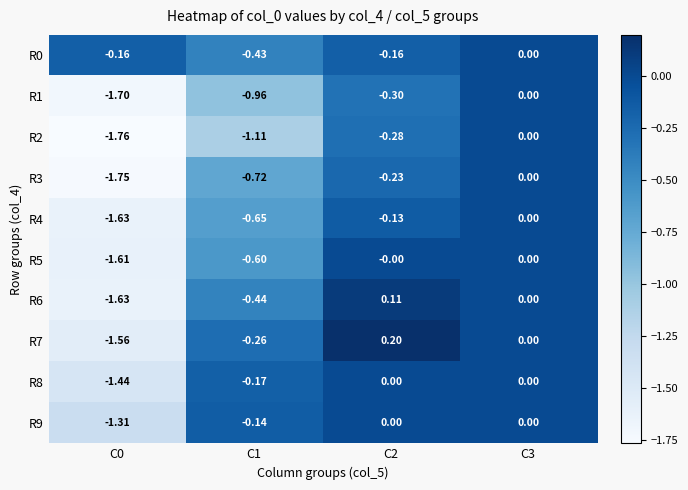

Count the number of data series in this chart.

10